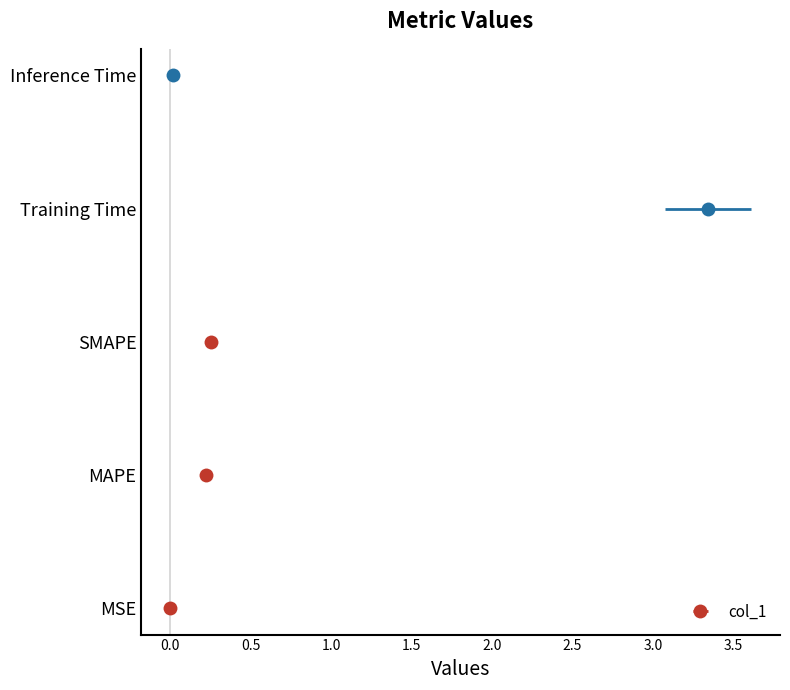

Reading left to right, list all the values displayed in this chart.

0.0	0.2	0.3	3.3	0.0